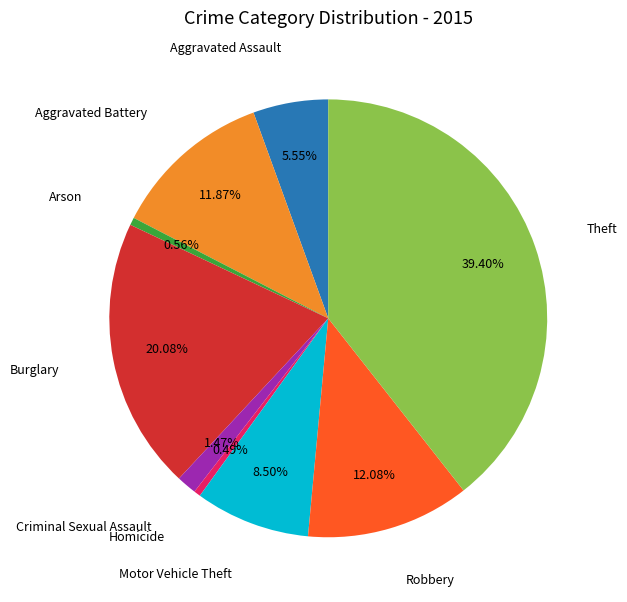

How many segments does this pie chart have?

9